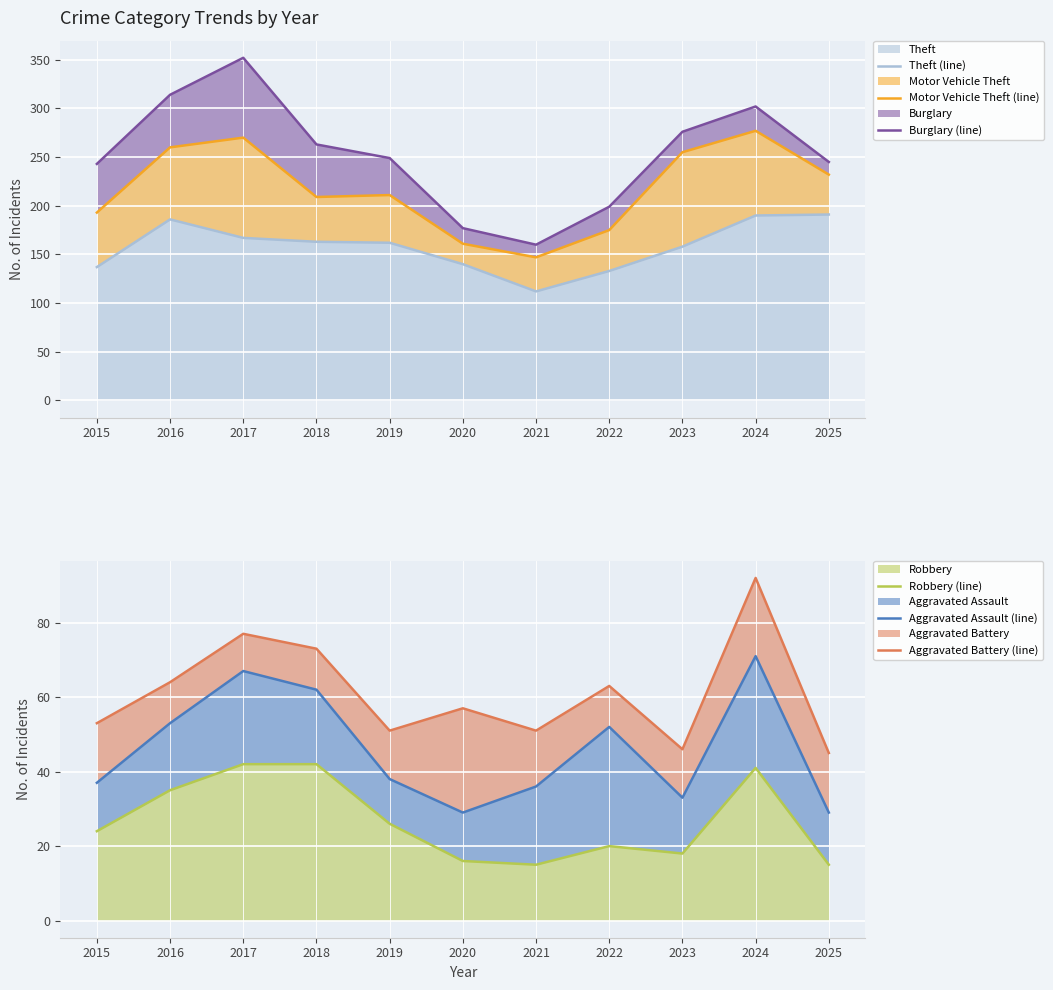

Reading left to right, extract all data points from this chart.

Theft (line): 2015=137	2016=186	2017=167	2018=163	2019=162	2020=140	2021=112	2022=133	2023=158	2024=190	2025=191
Motor Vehicle Theft (line): 2015=193	2016=260	2017=270	2018=209	2019=211	2020=161	2021=147	2022=175	2023=255	2024=277	2025=232
Burglary (line): 2015=243	2016=314	2017=352	2018=263	2019=249	2020=177	2021=160	2022=199	2023=276	2024=302	2025=245
Robbery (line): 2015=24	2016=35	2017=42	2018=42	2019=26	2020=16	2021=15	2022=20	2023=18	2024=41	2025=15
Aggravated Assault (line): 2015=37	2016=53	2017=67	2018=62	2019=38	2020=29	2021=36	2022=52	2023=33	2024=71	2025=29
Aggravated Battery (line): 2015=53	2016=64	2017=77	2018=73	2019=51	2020=57	2021=51	2022=63	2023=46	2024=92	2025=45